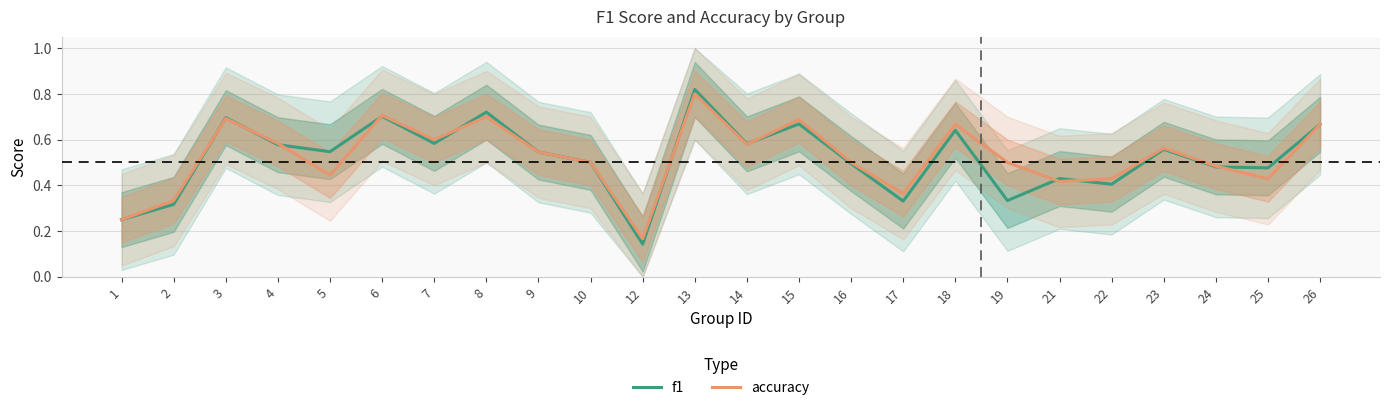

Where is f1 nearest to the value 0?

12